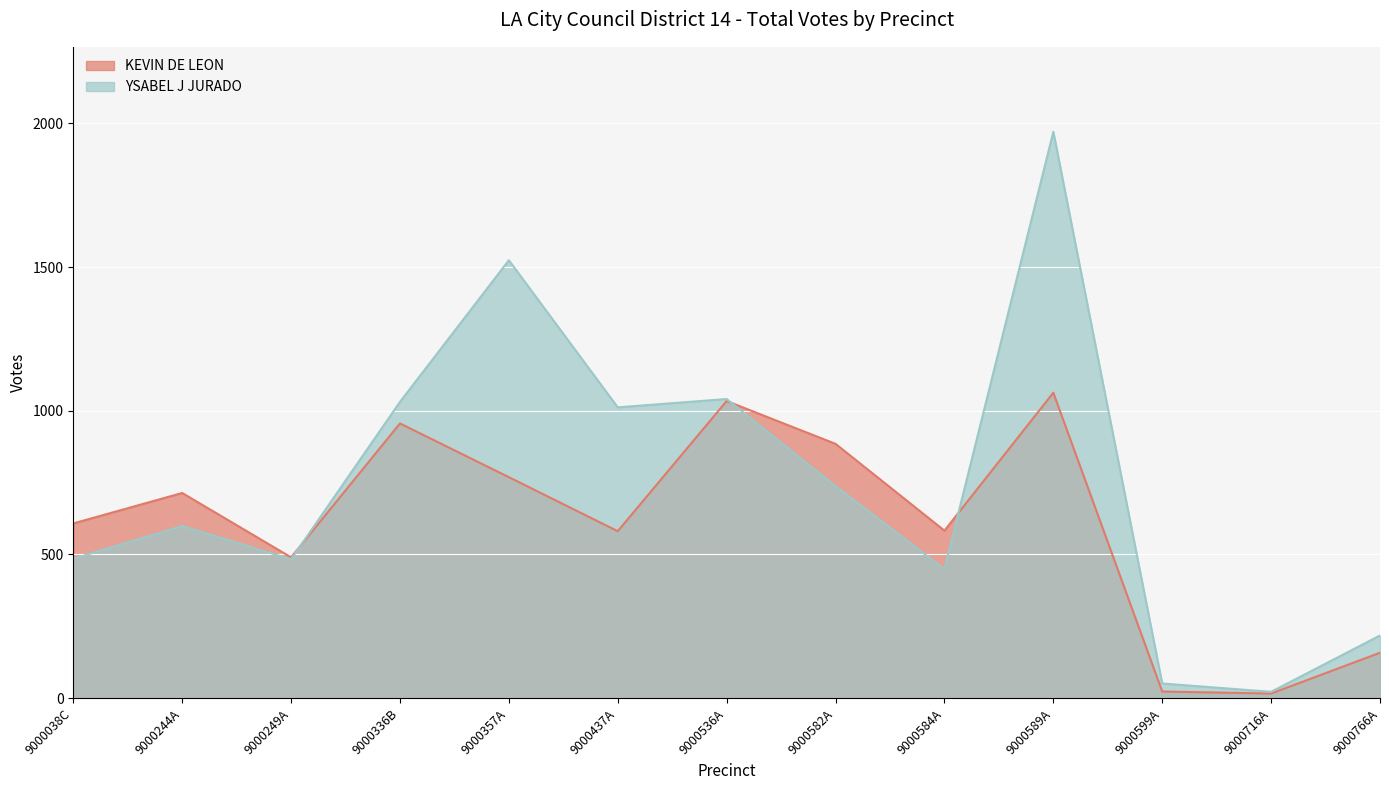

What is the total value across all series at 9000536A?

2075